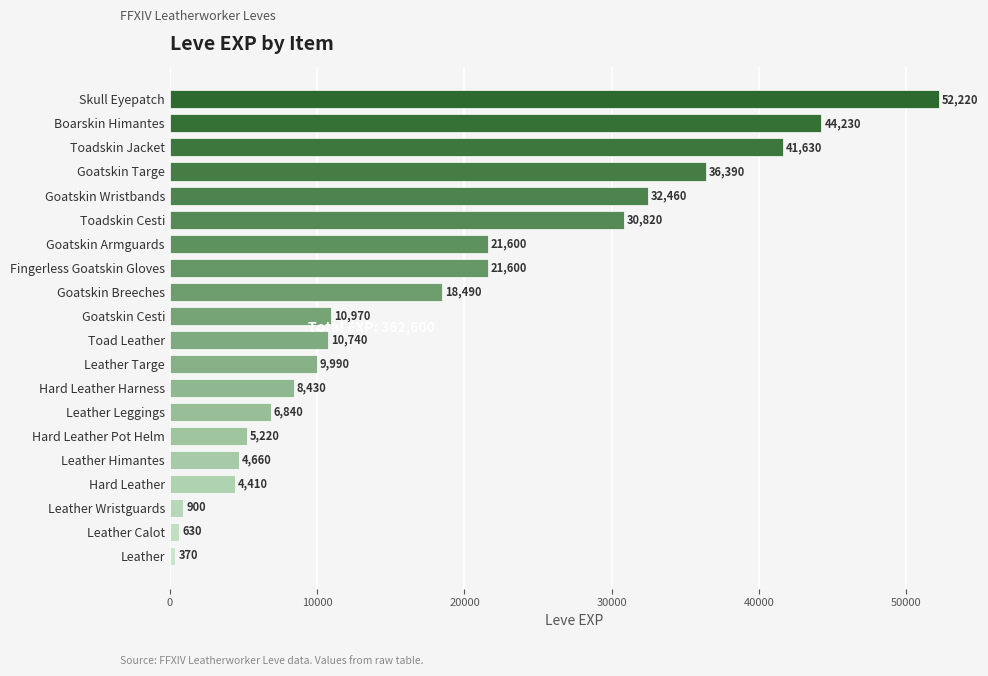

Which category has the lowest value across all series?

Leather